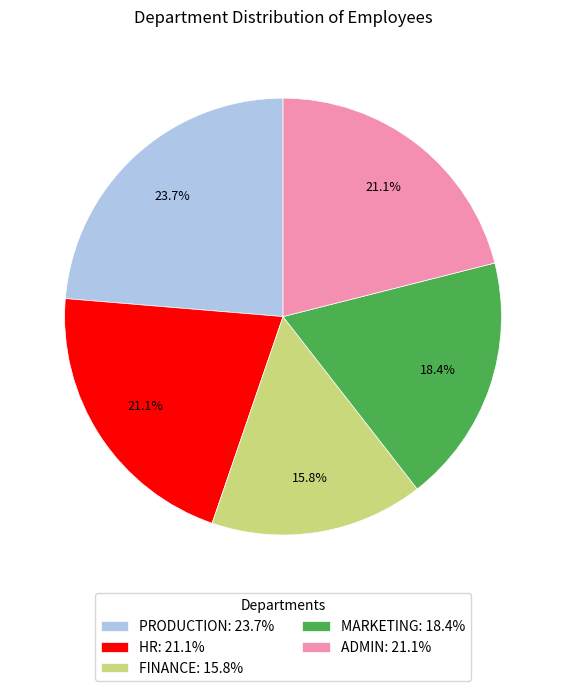

To the nearest percent, what is the average slice percentage?

20%